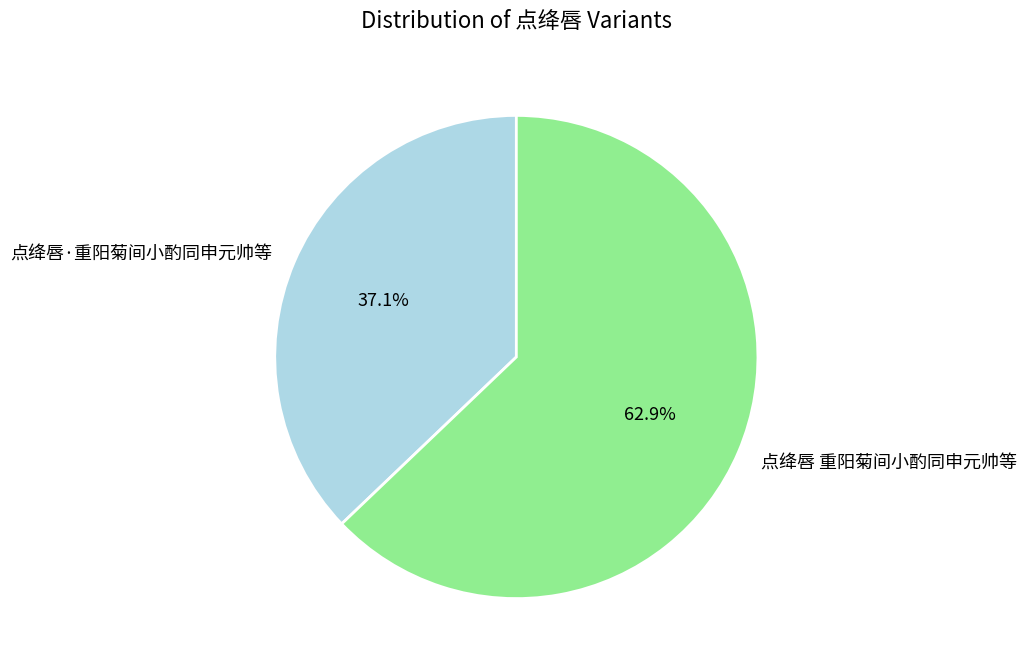

Does 点绛唇 重阳菊间小酌同申元帅等 represent more than half of the total?

Yes